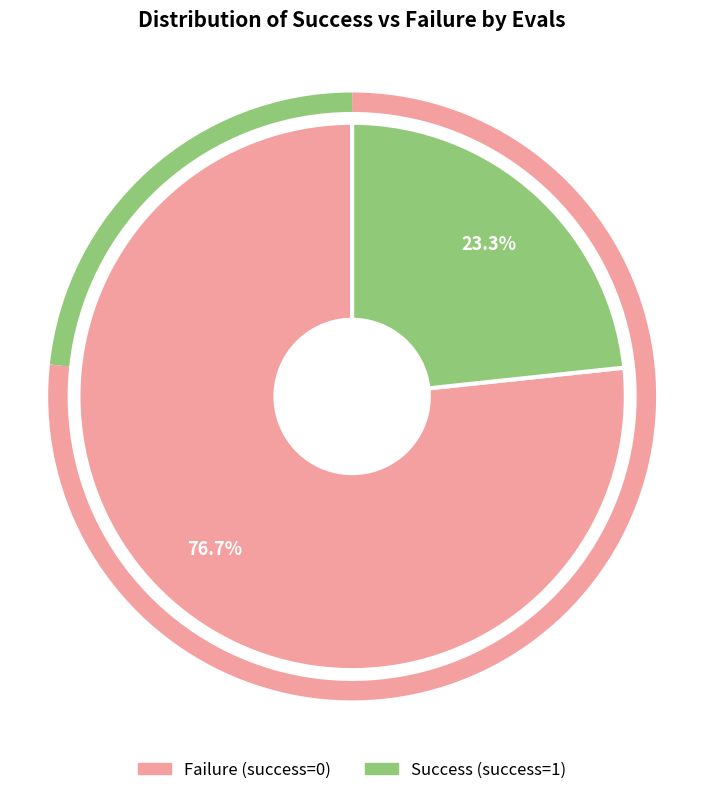

Is there any slice that represents more than half of the pie?

Yes